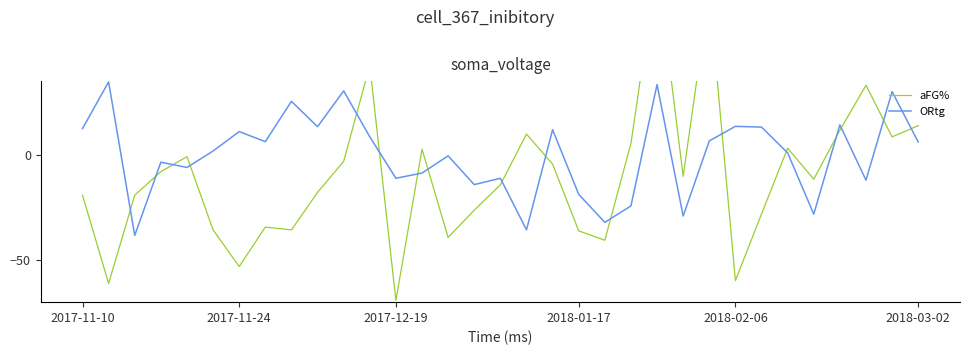

What is the maximum value for ORtg?

34.6